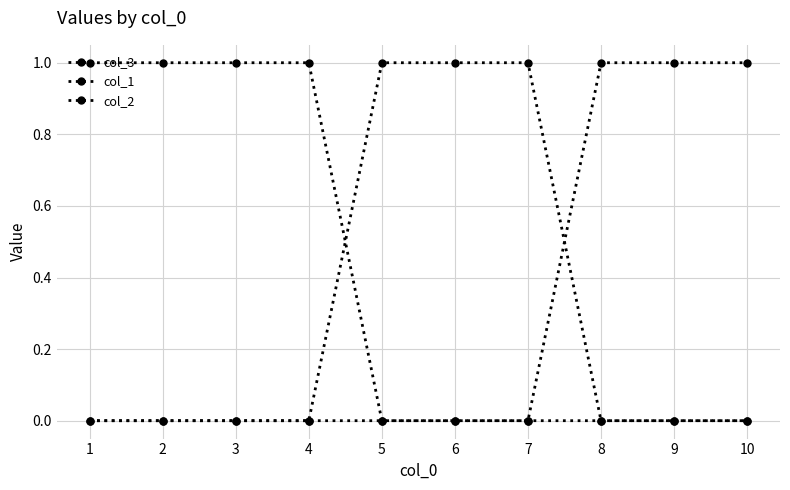

Reading left to right, transcribe all the data shown in this chart.

col_3: 1=0	2=0	3=0	4=0	5=0	6=0	7=0	8=1	9=1	10=1
col_1: 1=1	2=1	3=1	4=1	5=0	6=0	7=0	8=0	9=0	10=0
col_2: 1=0	2=0	3=0	4=0	5=1	6=1	7=1	8=0	9=0	10=0